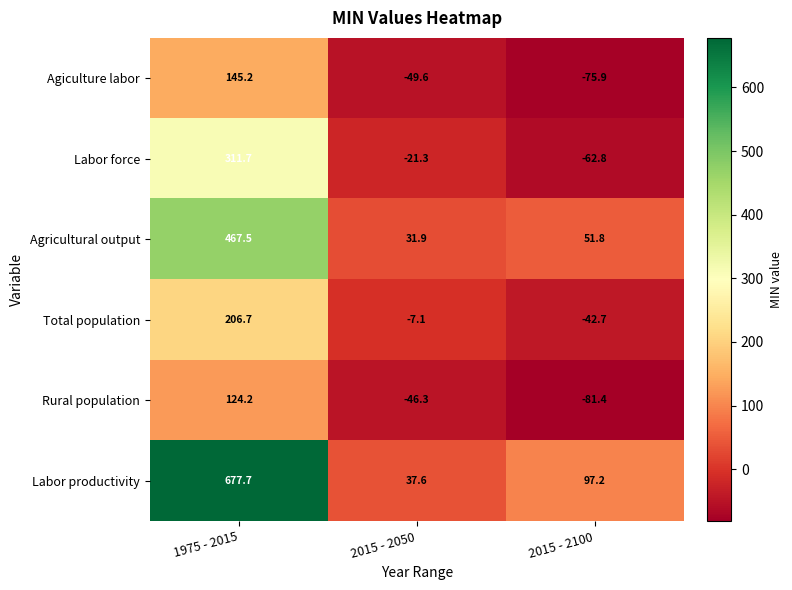

Reading right to left, list all the values displayed in this chart.

Agiculture labor: -75.9	-49.6	145.2
Labor force: -62.8	-21.3	311.7
Agricultural output: 51.8	31.9	467.5
Total population: -42.7	-7.1	206.7
Rural population: -81.4	-46.3	124.2
Labor productivity: 97.2	37.6	677.7